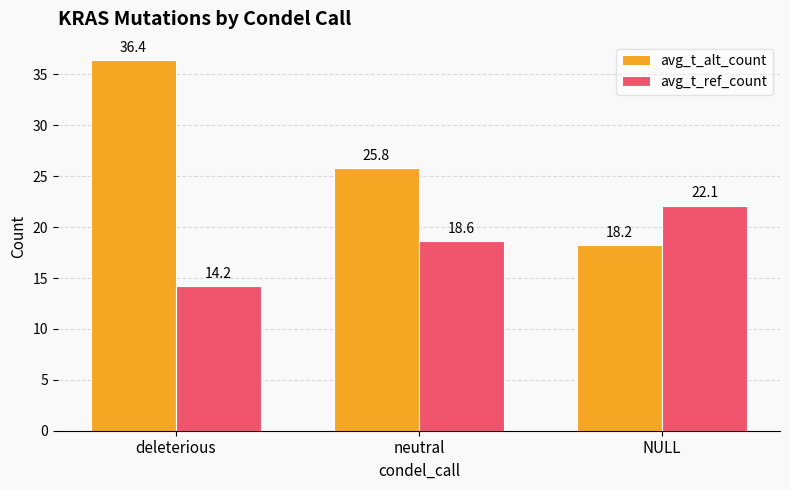

How many bars are there in total?

6